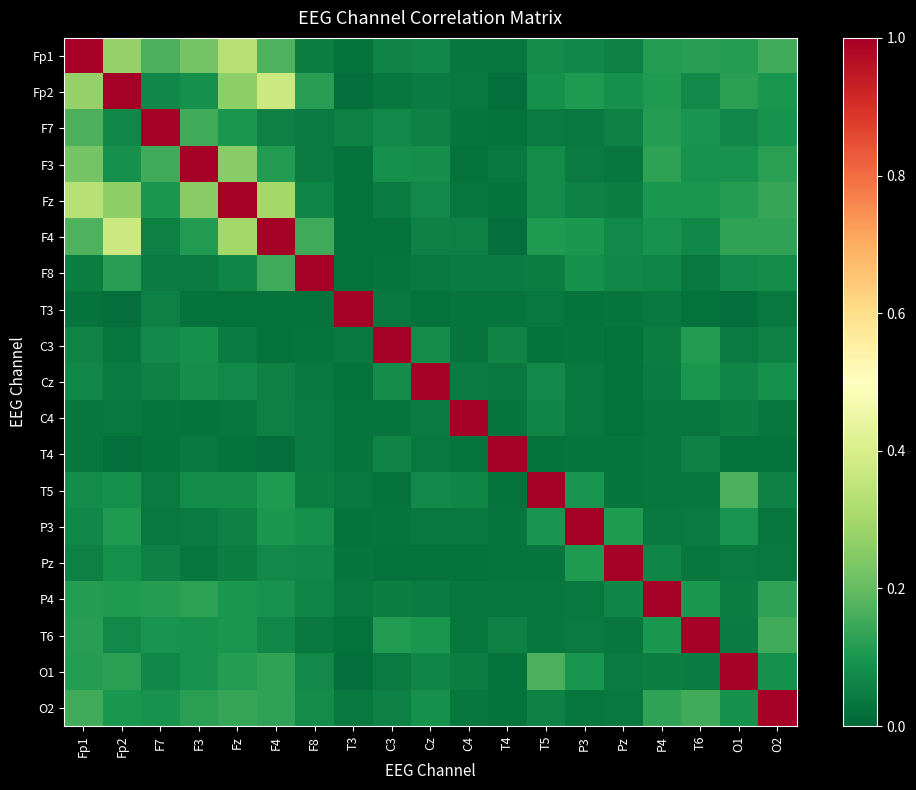

At how many categories does at least one series exceed 0?

19